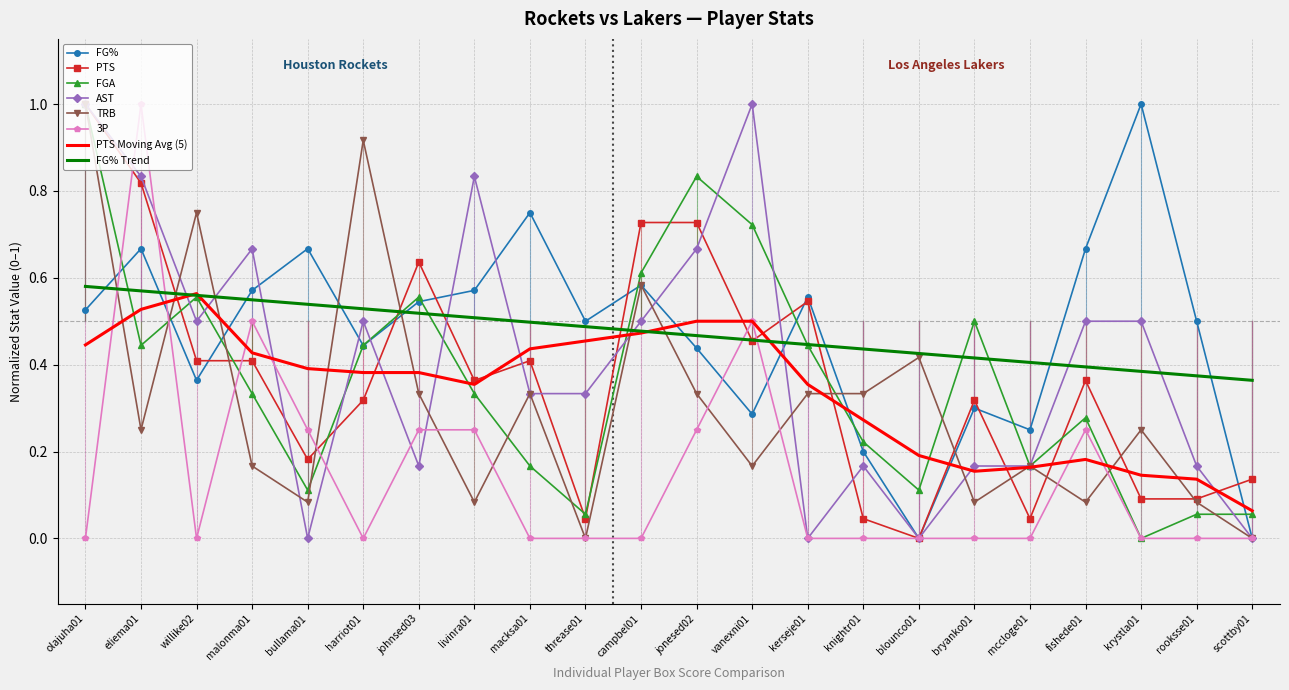

What is the total value across all series at malonma01?

3.6